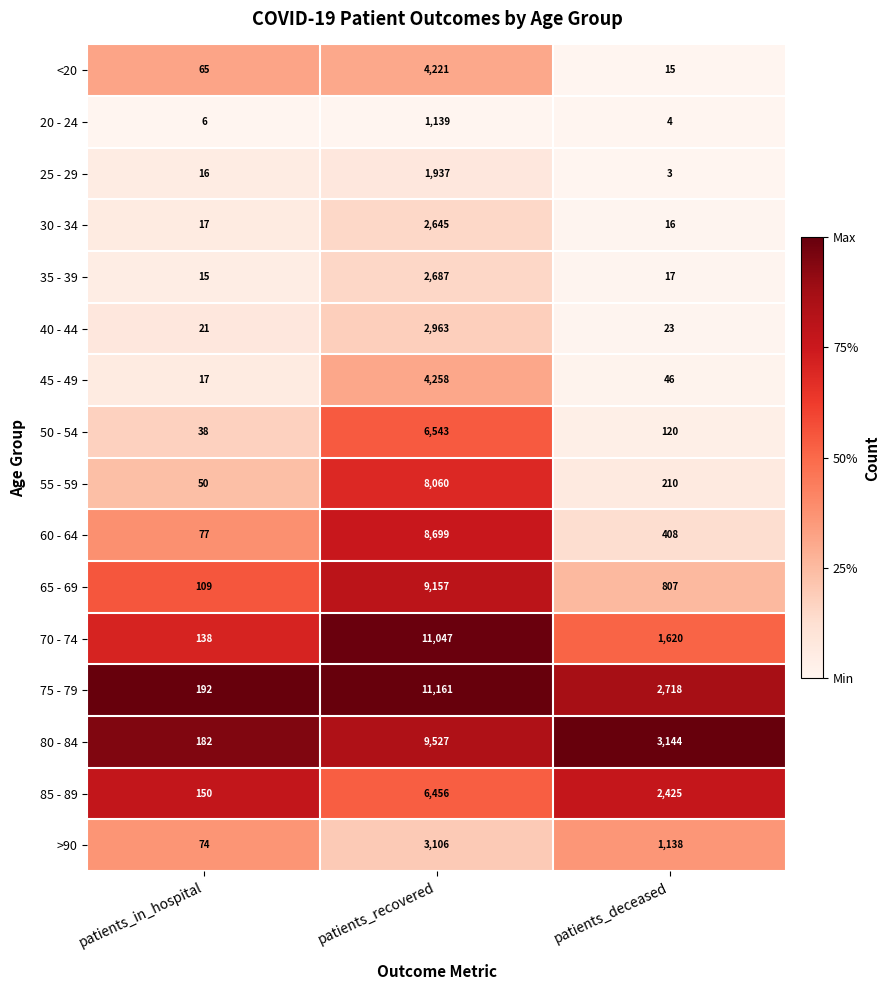

Which series has the widest spread of values?

75 - 79